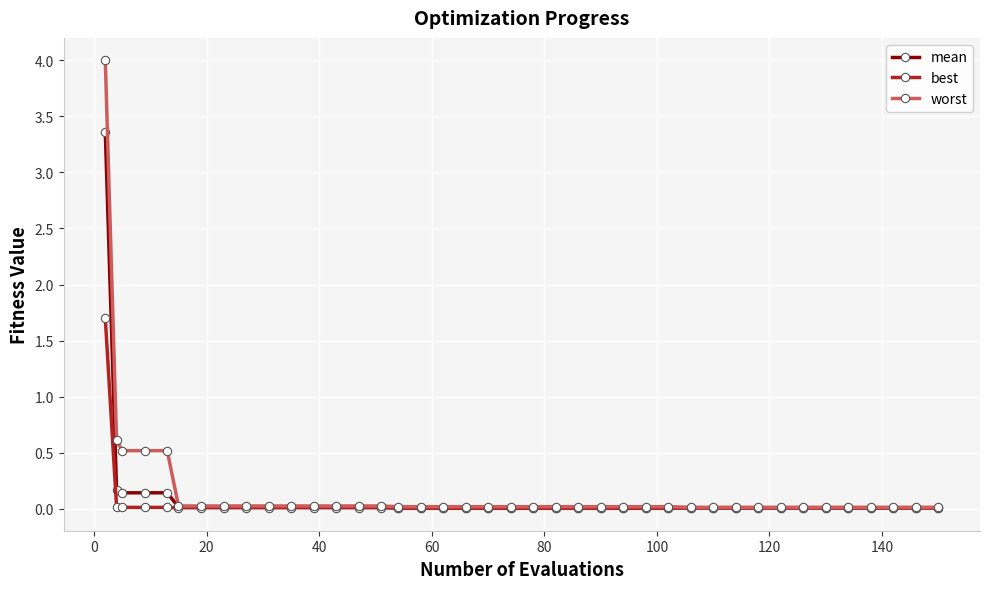

Is this an area chart (filled region under the line)?

No